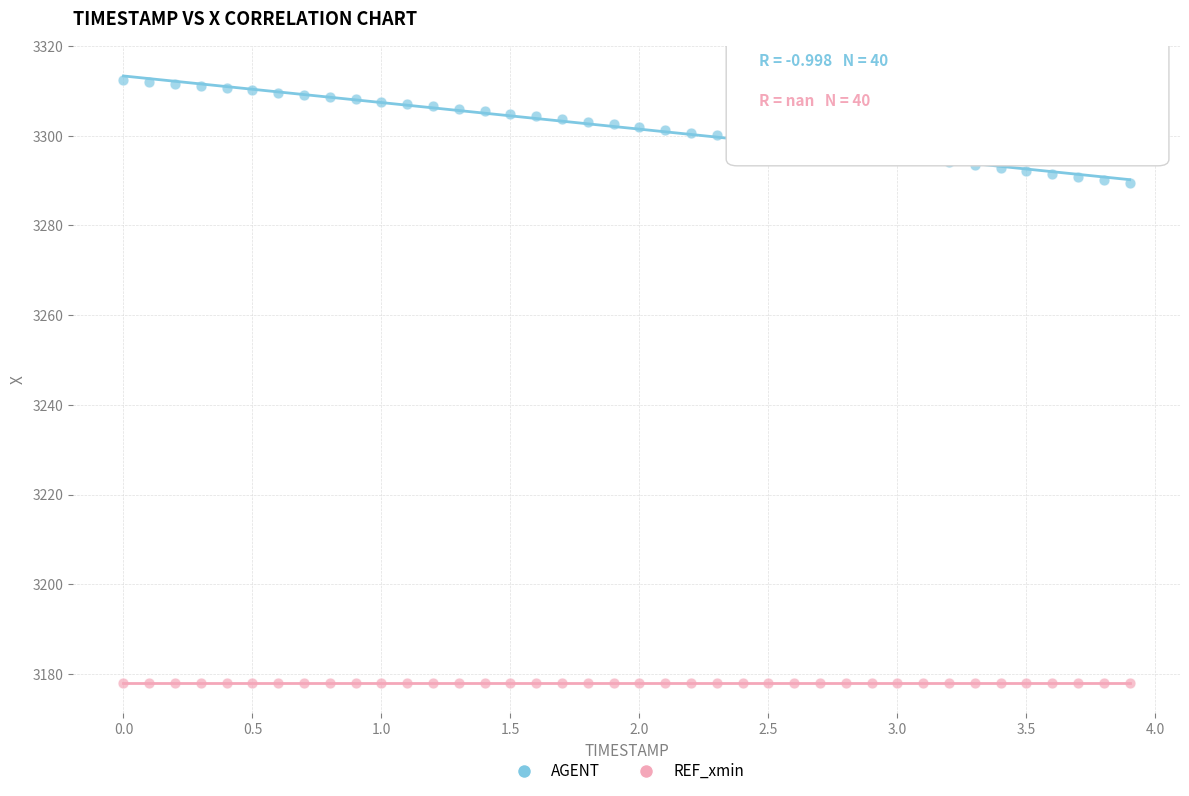

Which series contains the lowest Y value?

REF_xmin